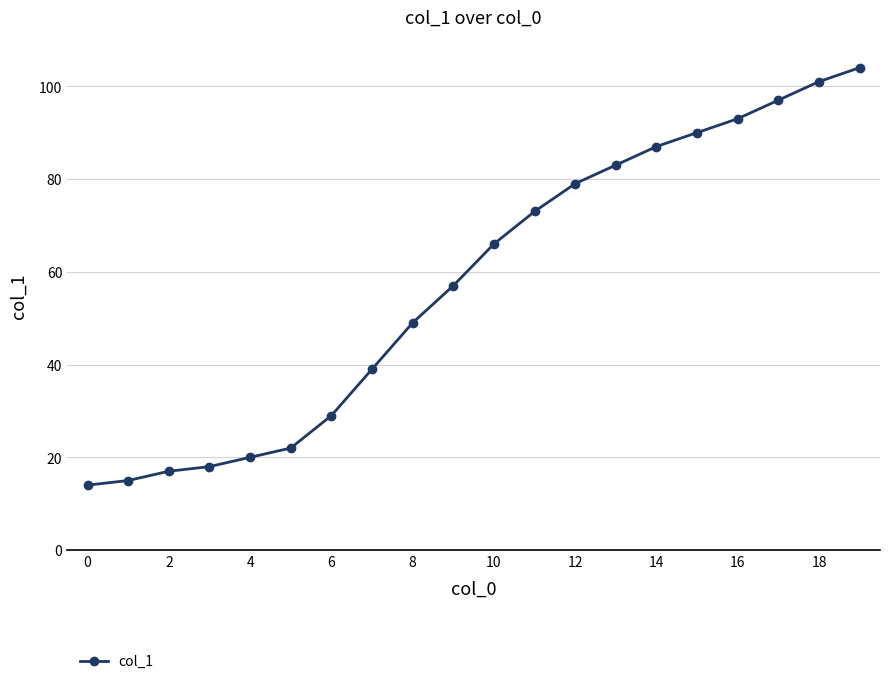

What is the difference between the maximum and second lowest values?

89